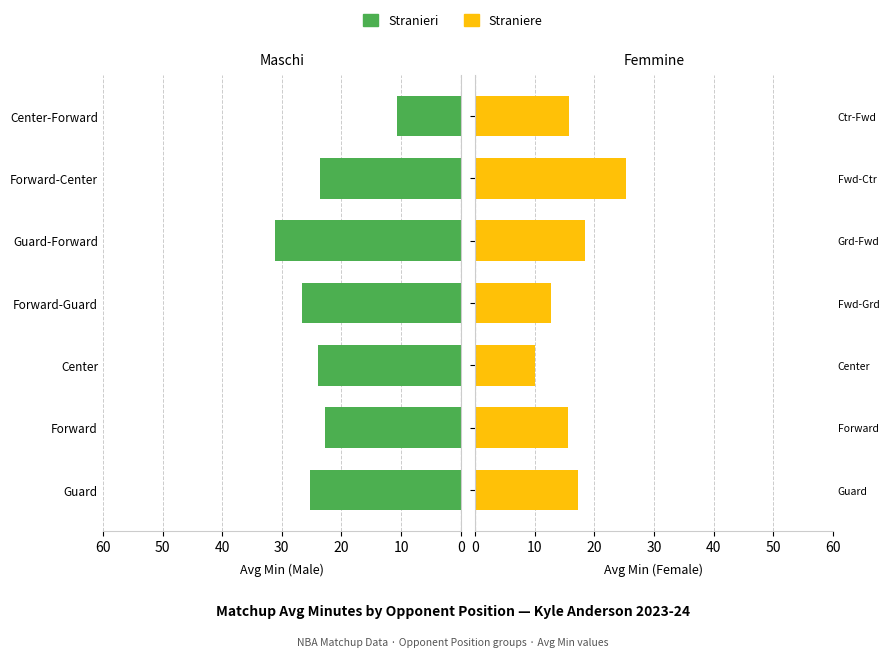

The Straniere series shows 24.0 at Forward. True or false?

False